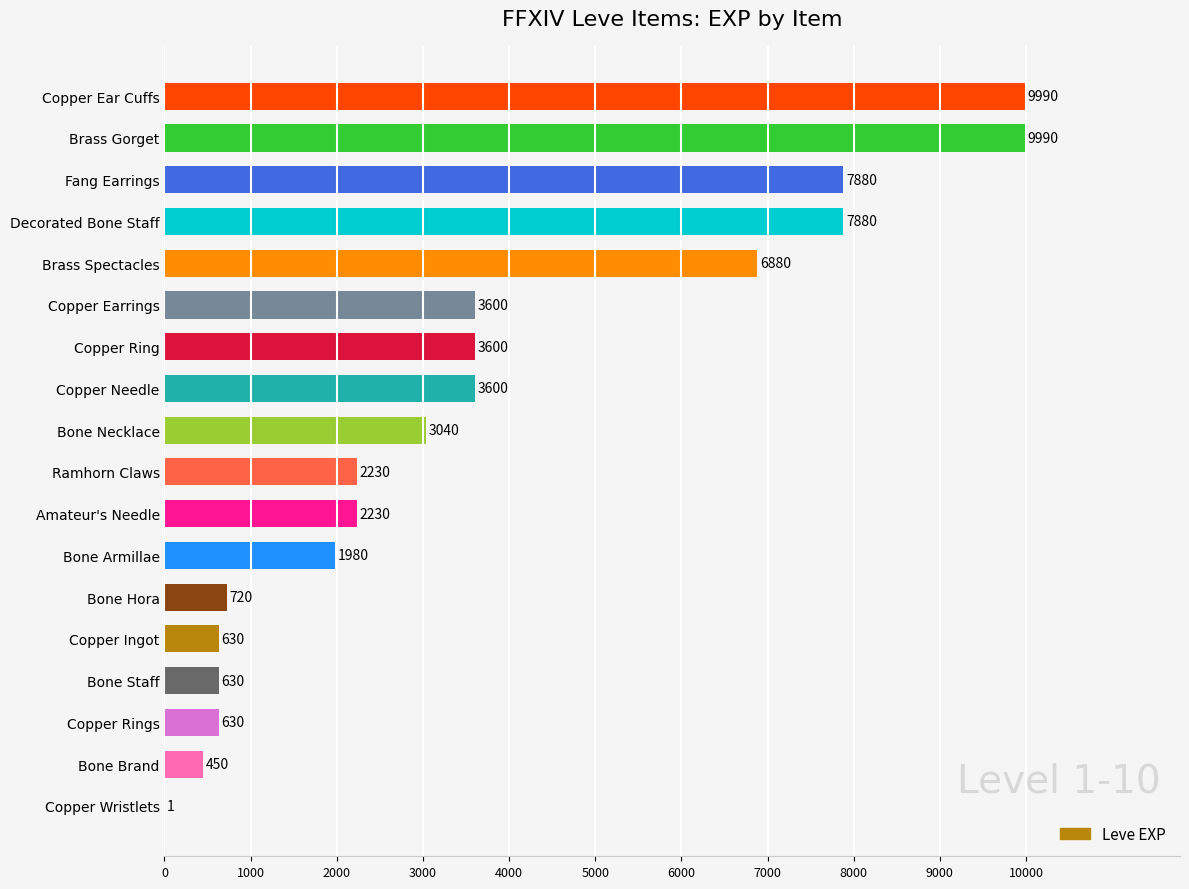

Is it true that the value at Brass Spectacles is 11308?

False